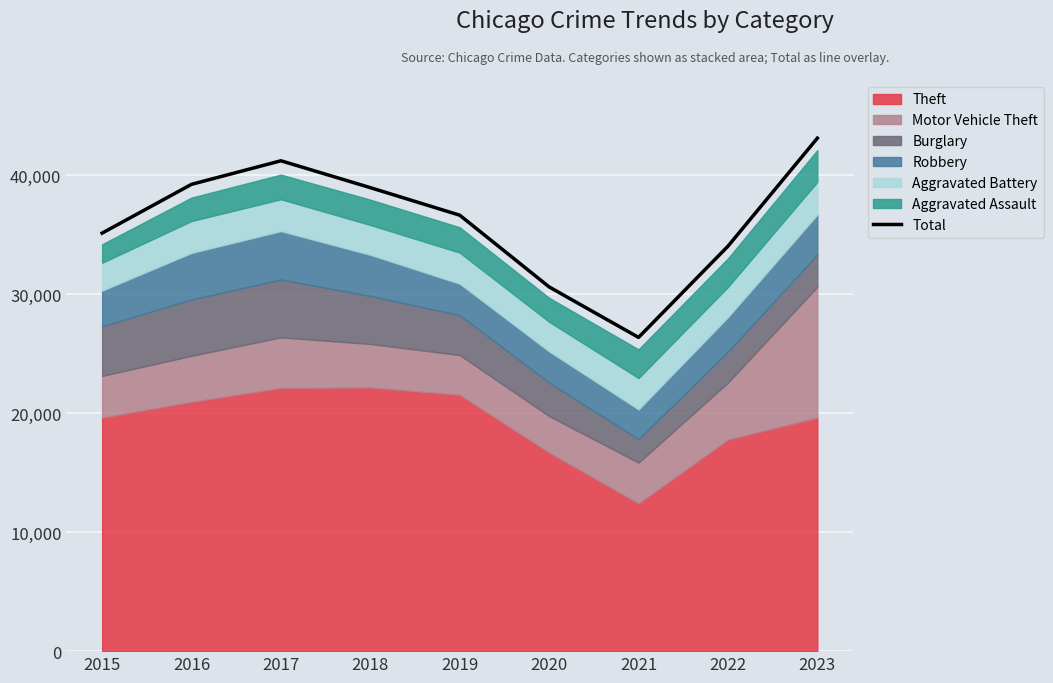

At which category does the chart reach its peak across all series?

2023